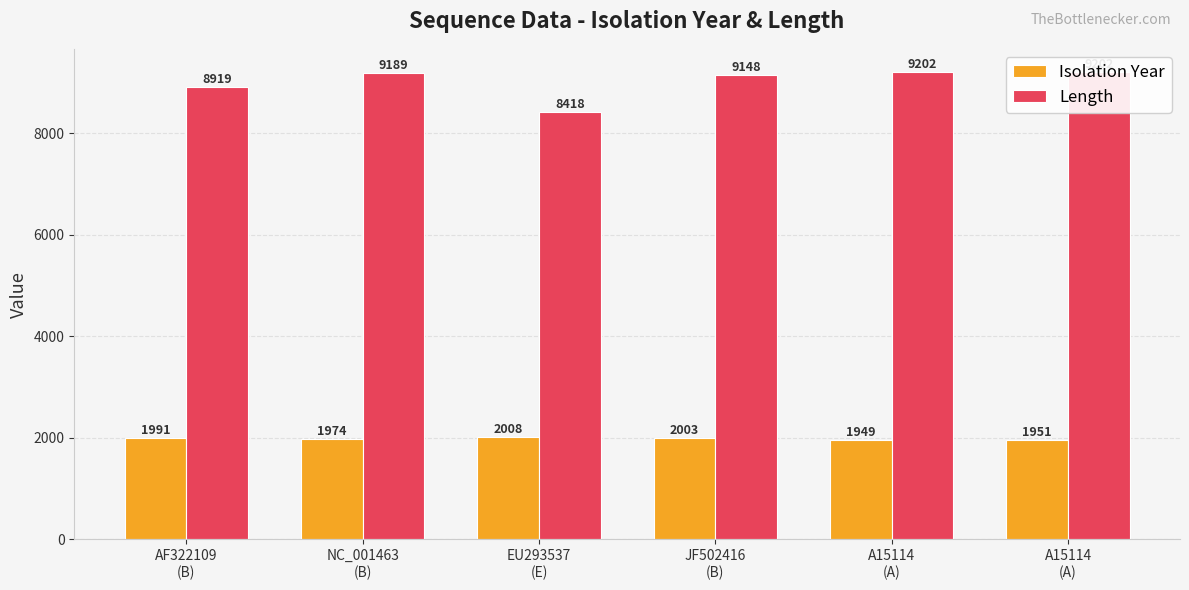

At which category is the sum across all series the highest?

NC_001463
(B)